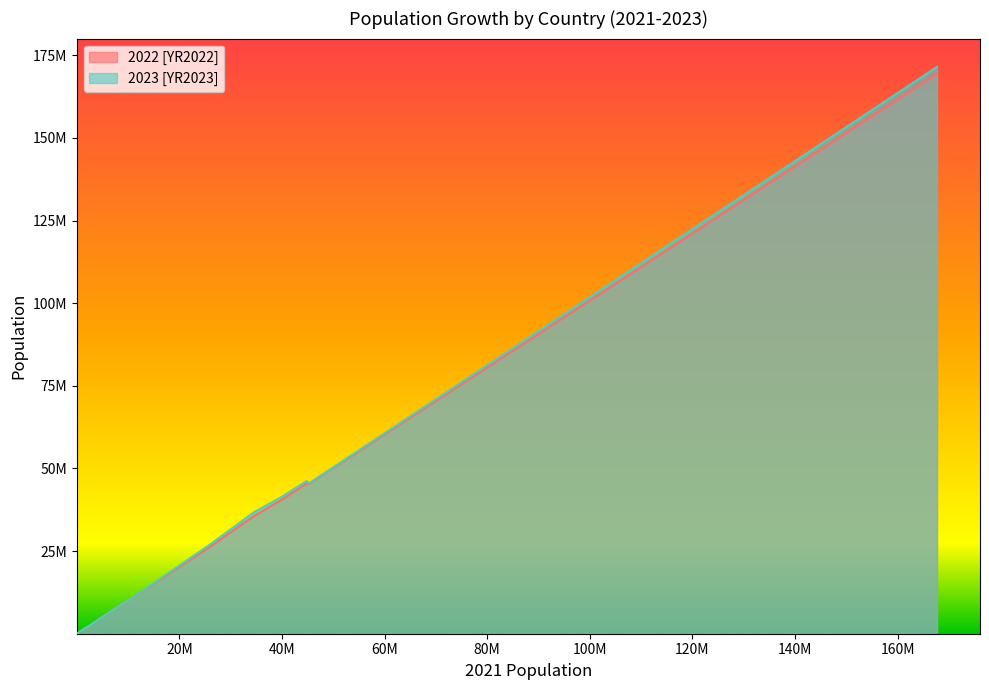

Reading right to left, extract all data points from this chart.

2022 [YR2022]: 282318	169384897	1524693	397538	10141756	9041851	26014399	107310	2969200	45407904	92840	35635029	79705	48342	45477389	2777689	40578842
2023 [YR2023]: 282336	171466990	1577059	399440	10153958	9131761	26658948	107359	2990900	45538401	93316	36749906	80856	47521	46164219	2745972	41454761